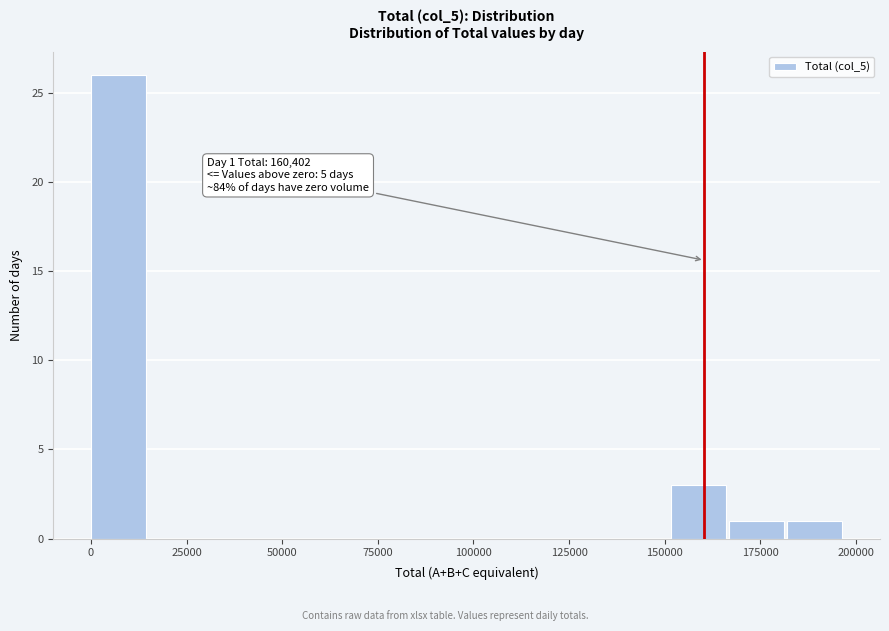

Read against the x-axis, roughly where is the centre of the tallest bar?

5000